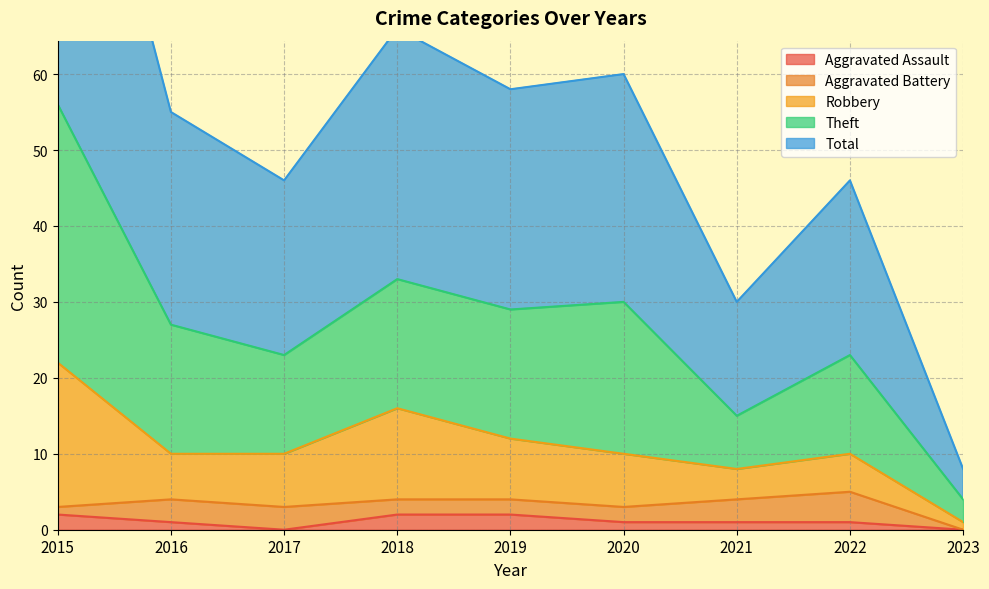

What is the average value of the Aggravated Assault series?

1